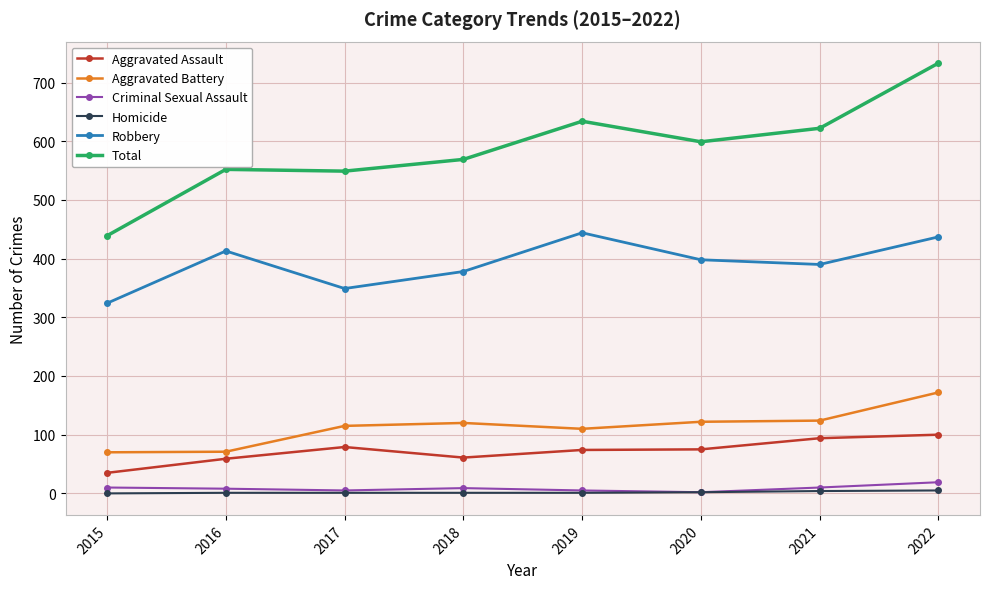

Which category has the highest value across all series?

2022